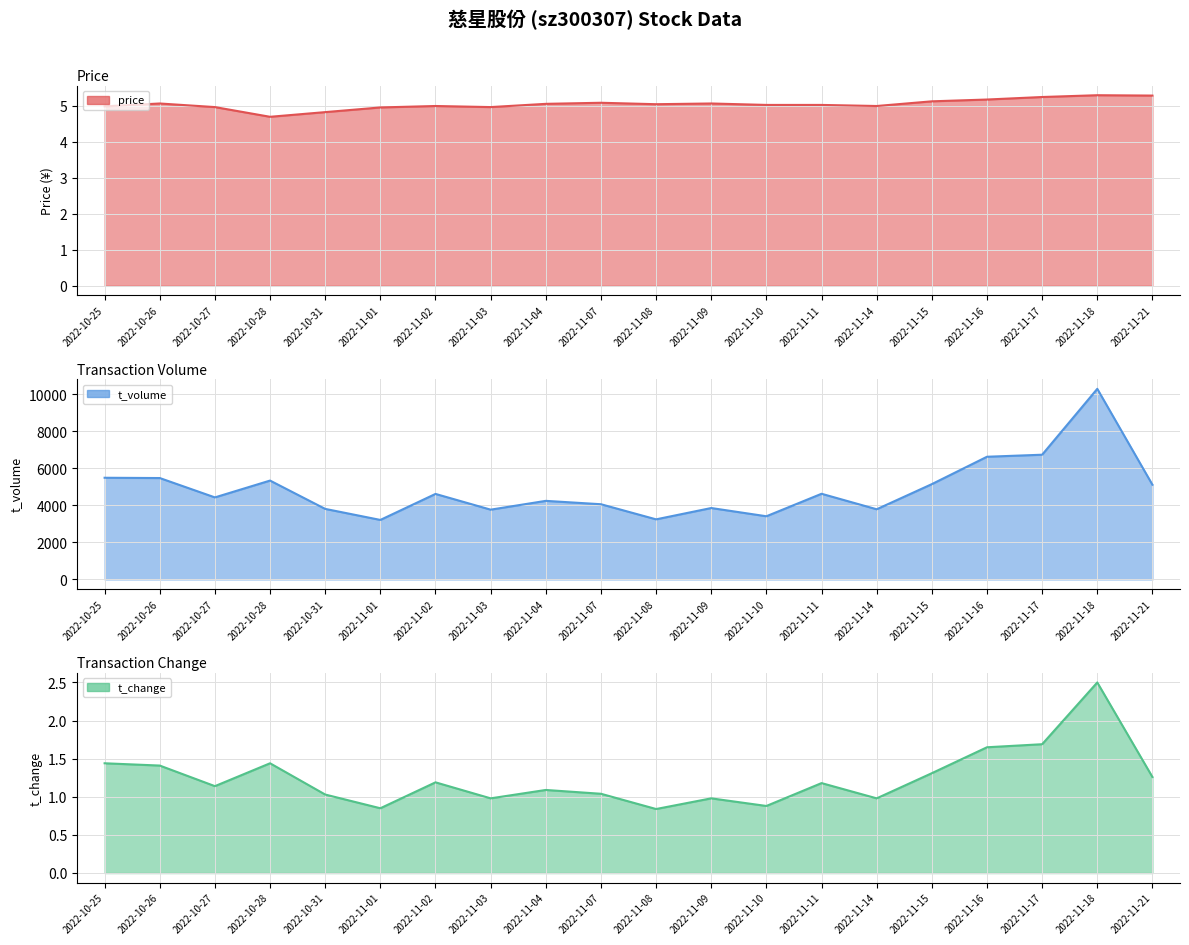

Where is t_change nearest to the value 1?

2022-11-03